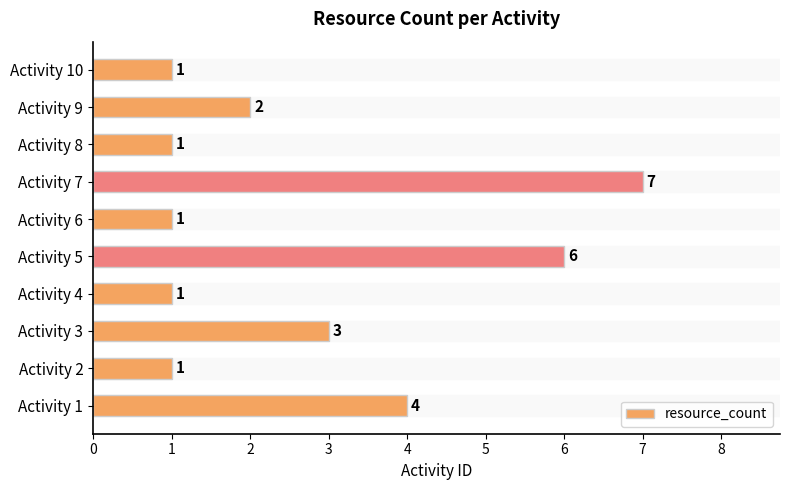

What is the change in value from Activity 1 to Activity 5?

+2